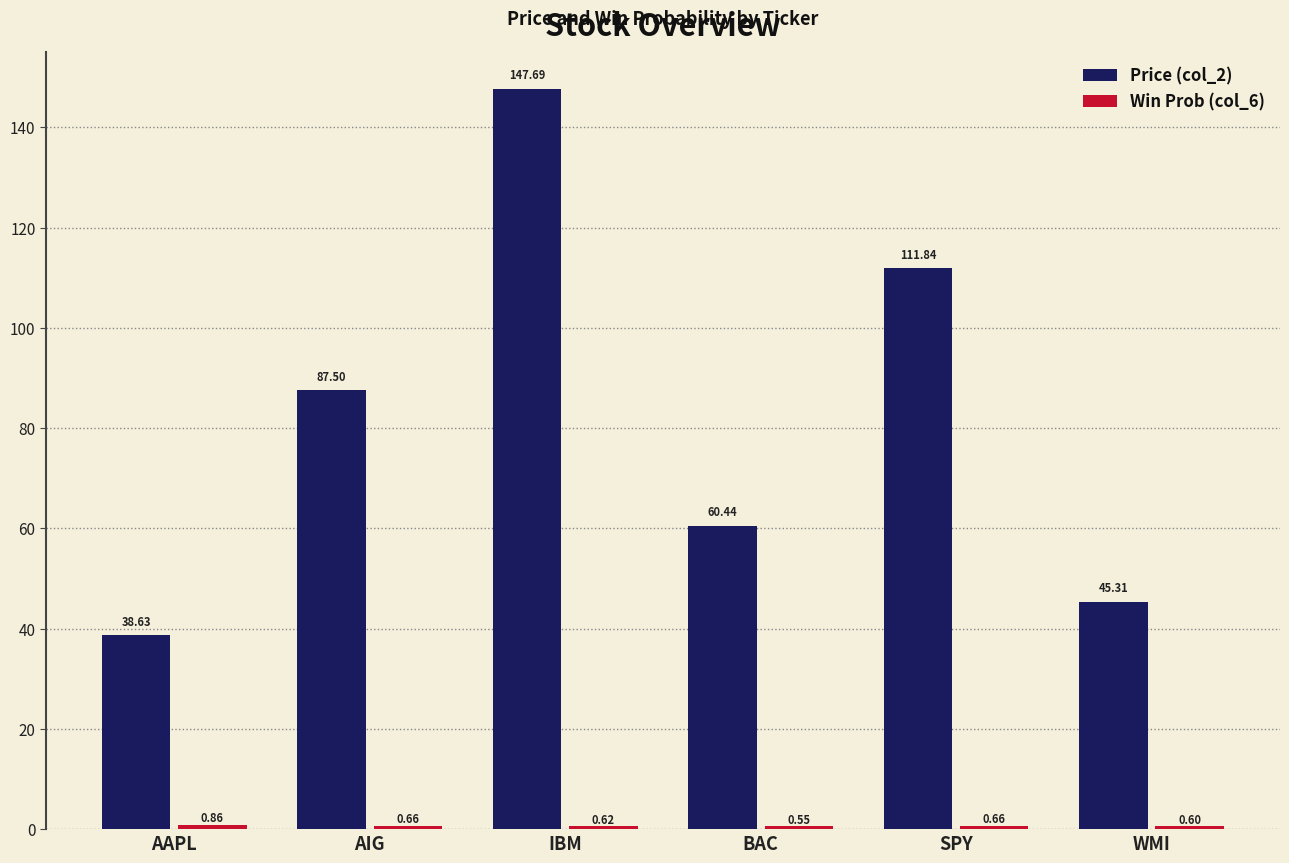

Which series has the largest total across all categories?

Price (col_2)